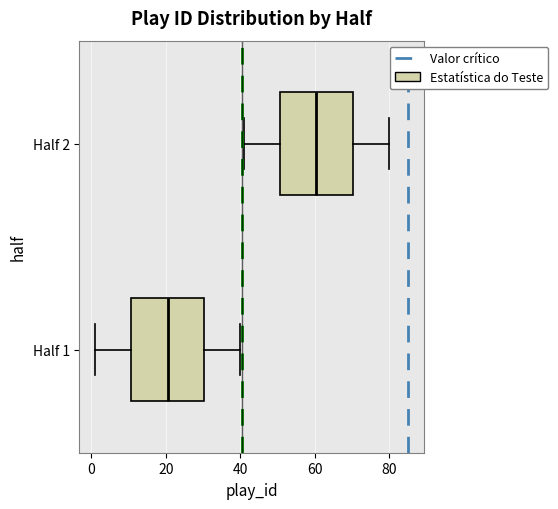

Reading bottom to top, read every box against the x-axis: the position of its median line, the range the box covers, and the ends of its whiskers. The values are not printed on the chart, so give them approximately, as read against the axis.

Half 1: median 20, box 10 to 30, whiskers 2 to 40
Half 2: median 60, box 50 to 70, whiskers 42 to 80